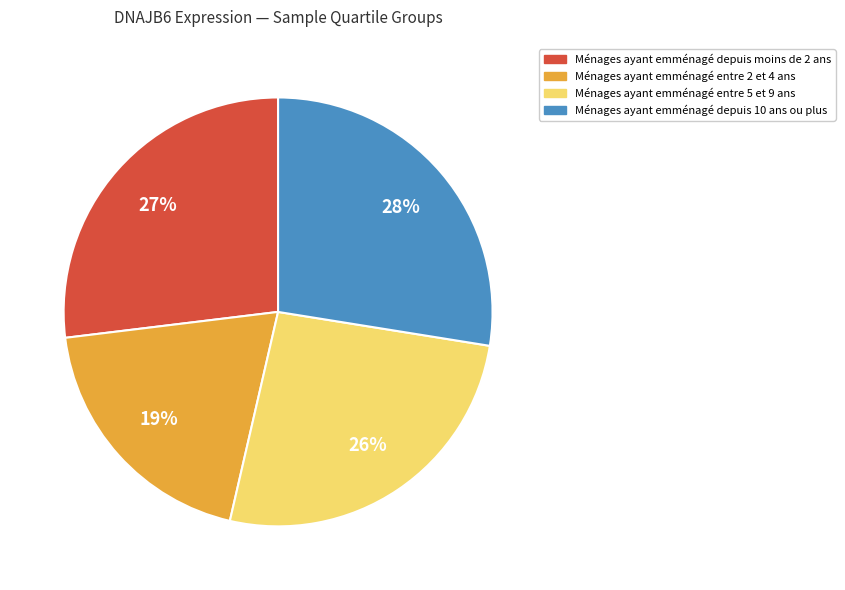

Is there a majority slice in this chart?

No